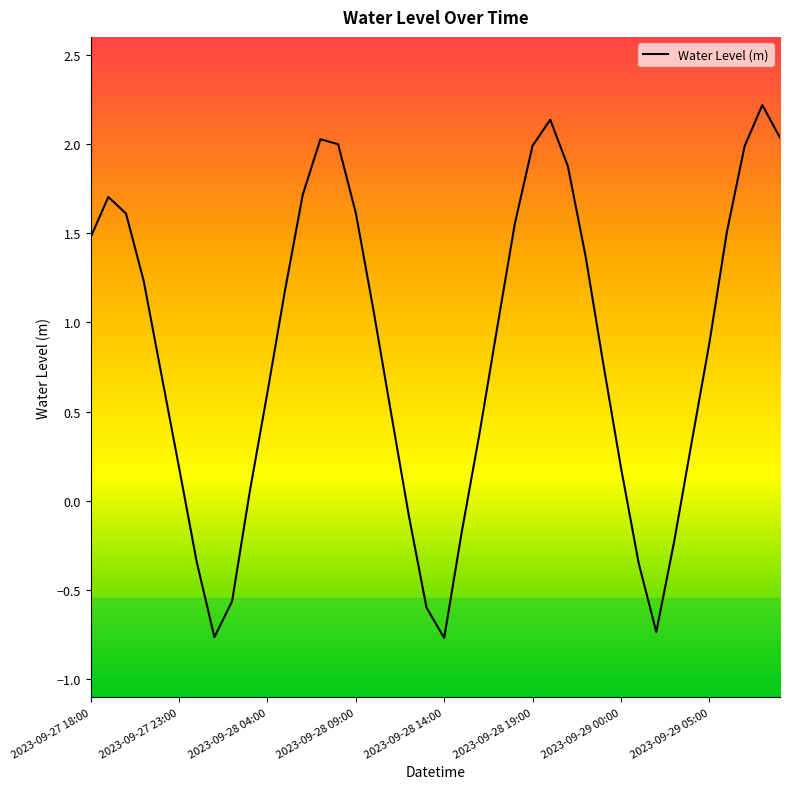

What is the minimum value shown in the chart?

-0.8